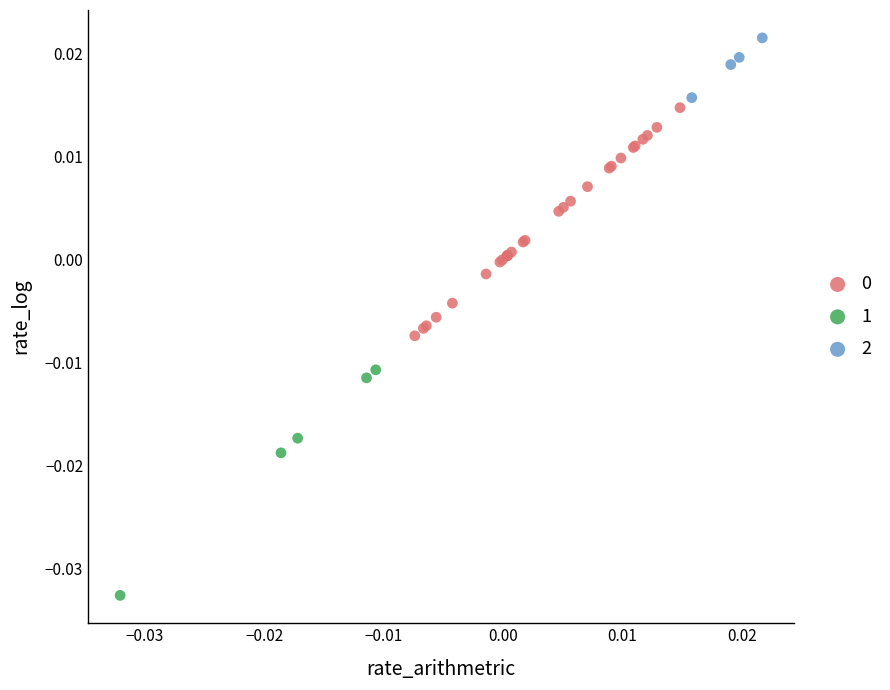

Which series contains the highest Y value?

2